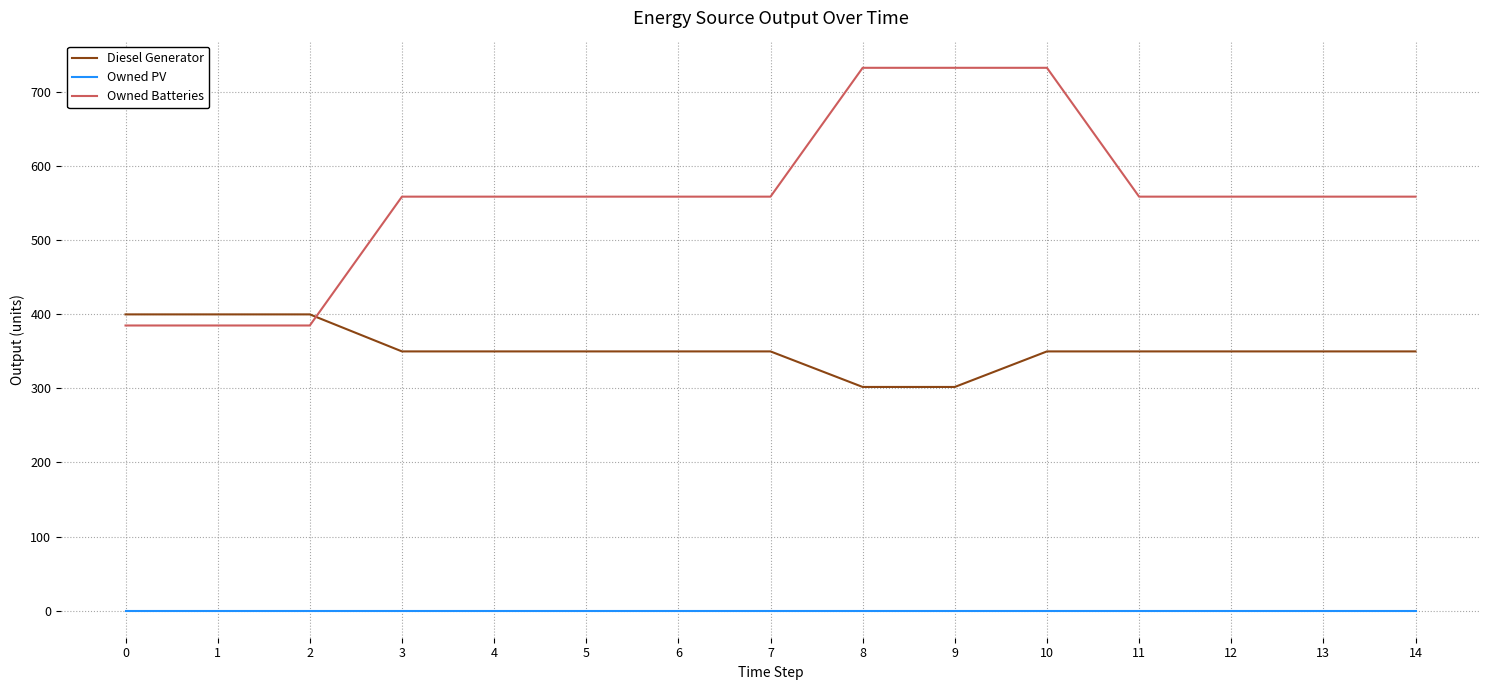

What is the average value of the Diesel Generator series?

354